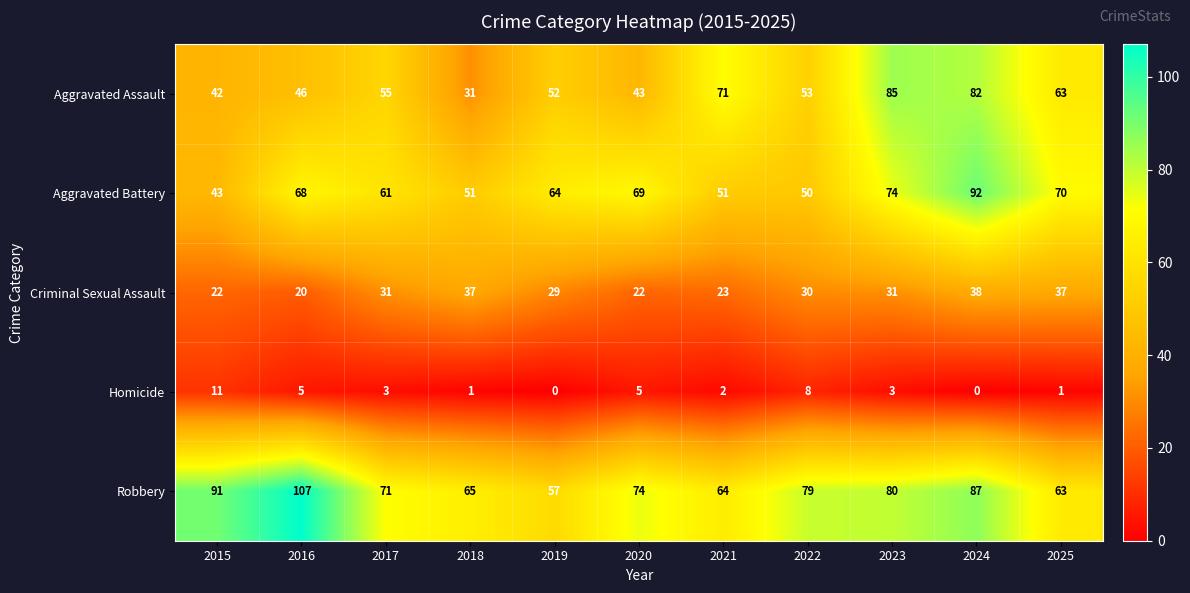

At 2024, list the series in order from smallest to largest.

Homicide, Criminal Sexual Assault, Aggravated Assault, Robbery, Aggravated Battery